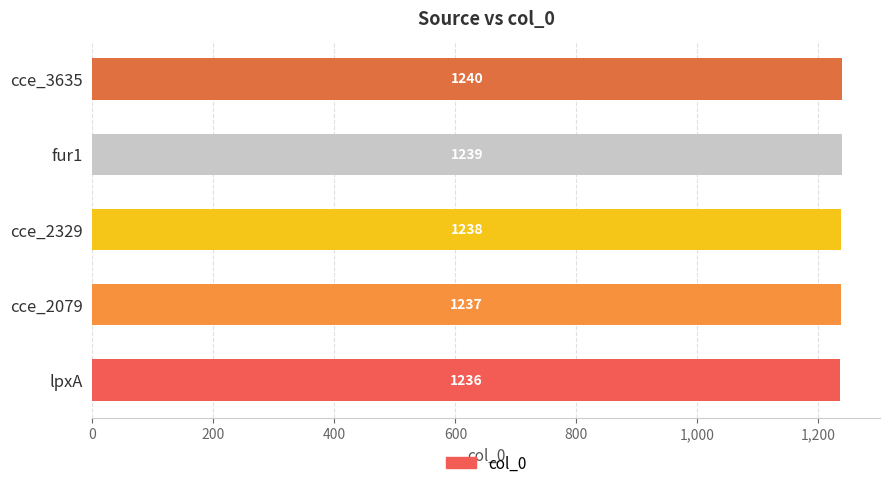

Read the value at cce_3635.

1240